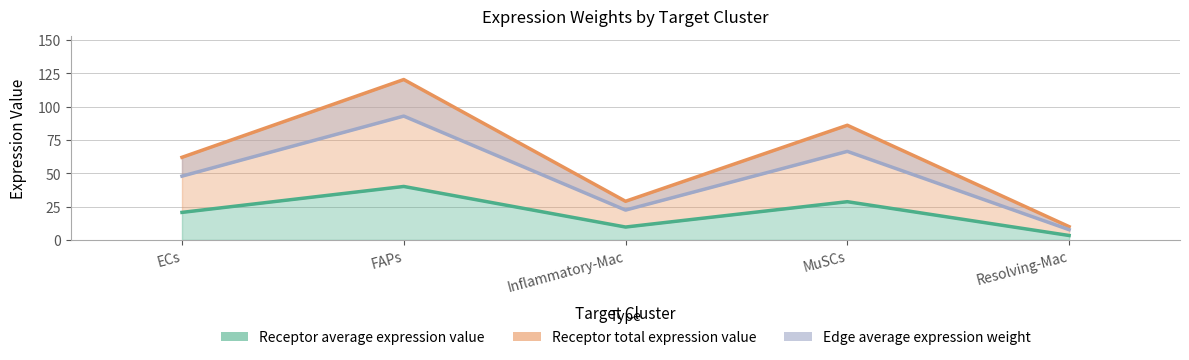

At which label does Receptor average expression value first exceed 20?

ECs